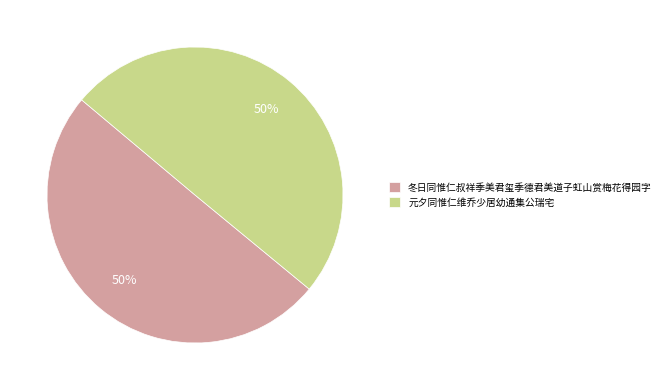

How many slices are in this pie chart?

2